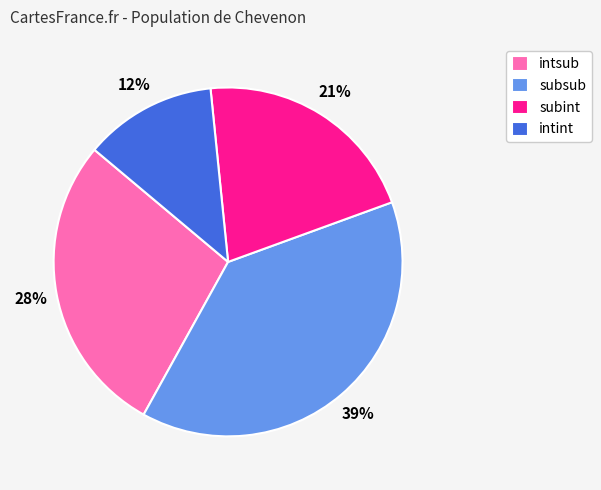

The intint slice represents 1% of the pie. True or false?

False